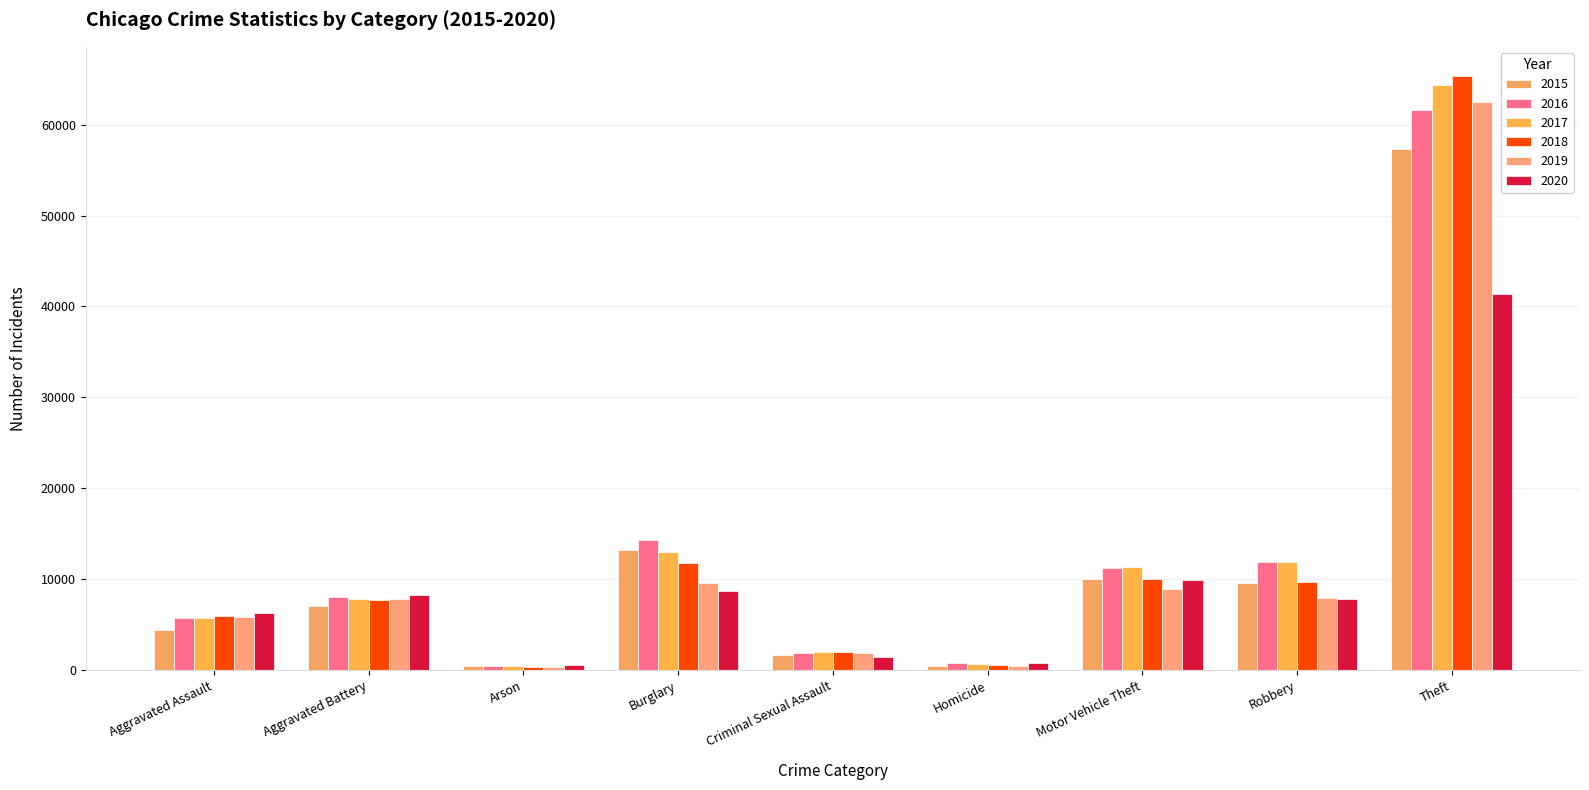

What is the value of the 2020 bar at the 8th from the left?

7855